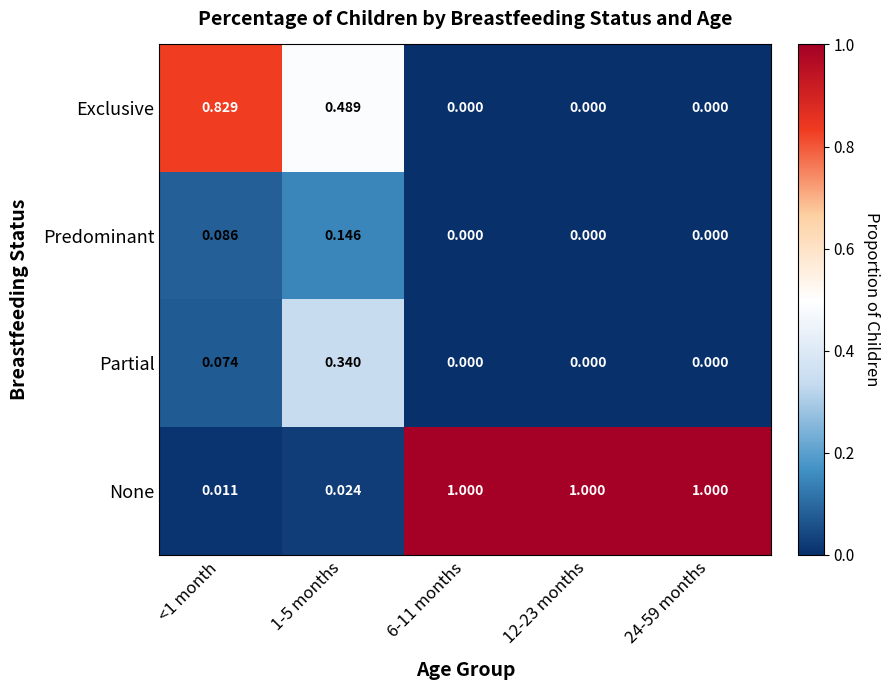

Which series has the largest total across all categories?

None